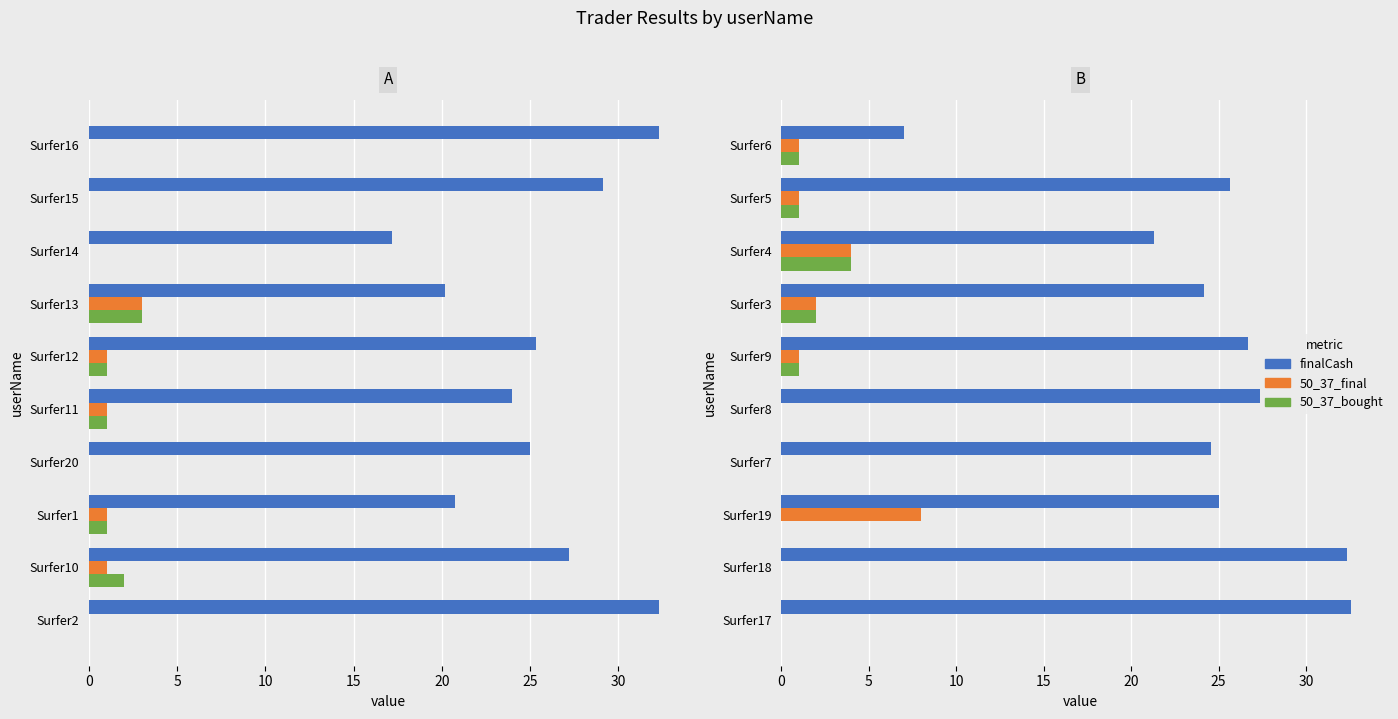

What is the highest value of the finalCash series?

32.6